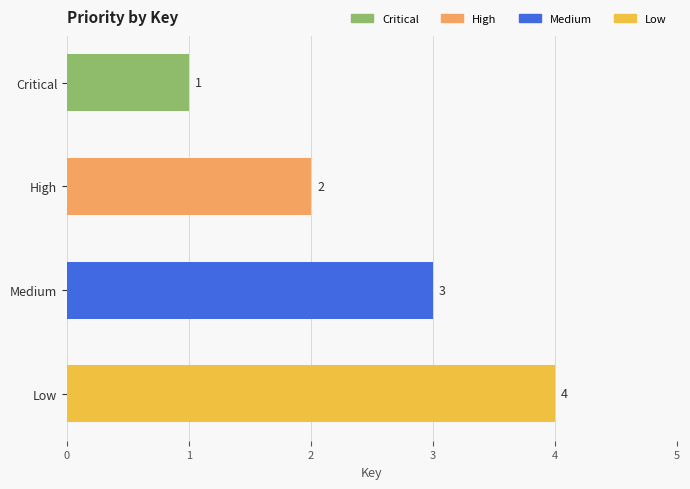

True or false: the data shows 5 at Medium.

False